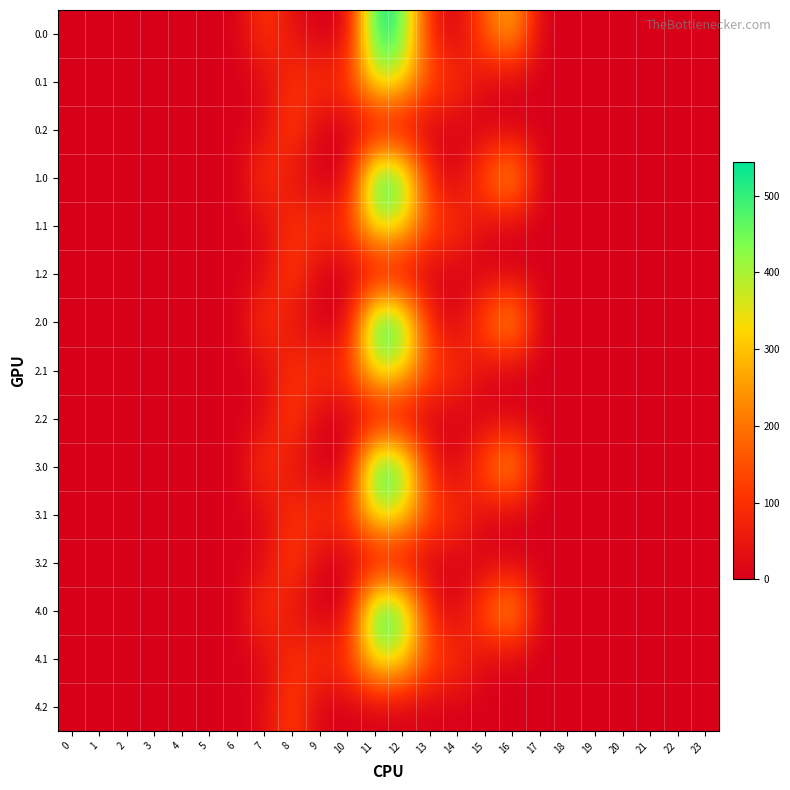

Which has a higher value, 15 or 14?

15